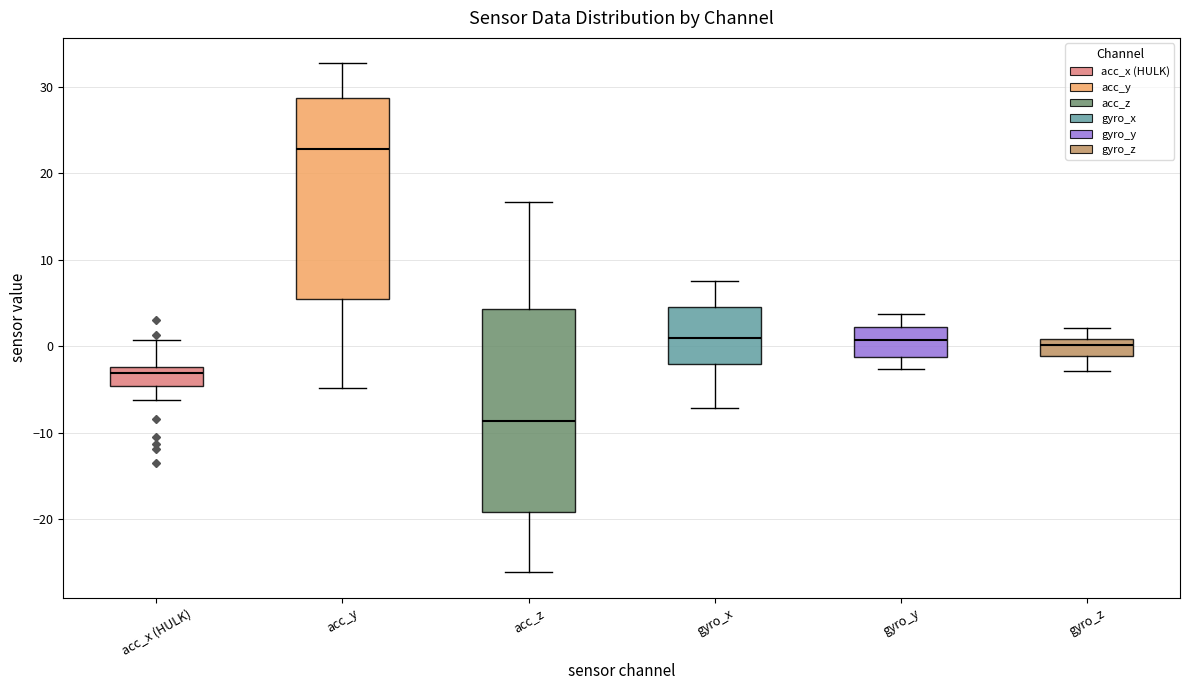

Where does the upper whisker of the box for gyro_y end on the y-axis? The values are not printed on the chart, so give them approximately, as read against the axis.

4